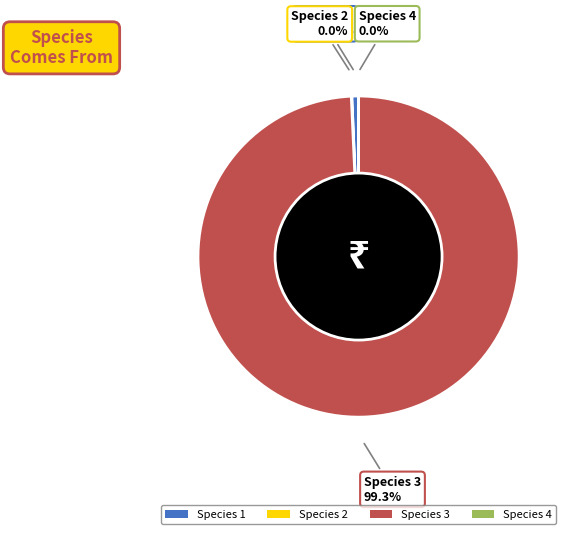

Do Species 2 and Species 1 together represent more than half of the pie?

No